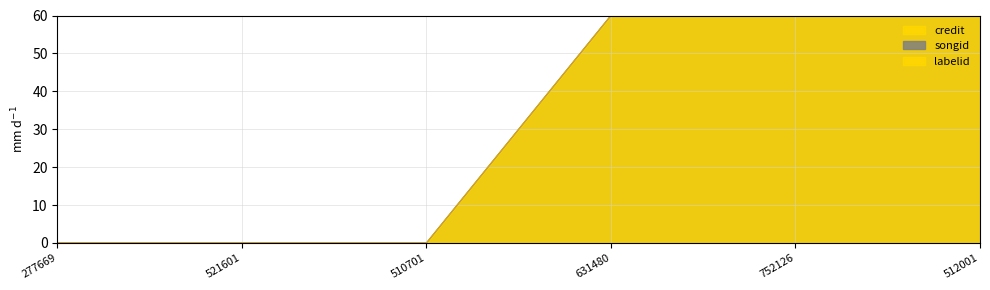

Reading left to right, transcribe all the data shown in this chart.

credit: 277669=0	521601=0	510701=0	631480=60	752126=60	512001=60
songid: 277669=0	521601=0	510701=0	631480=60	752126=60	512001=60
labelid: 277669=0	521601=0	510701=0	631480=60	752126=60	512001=60